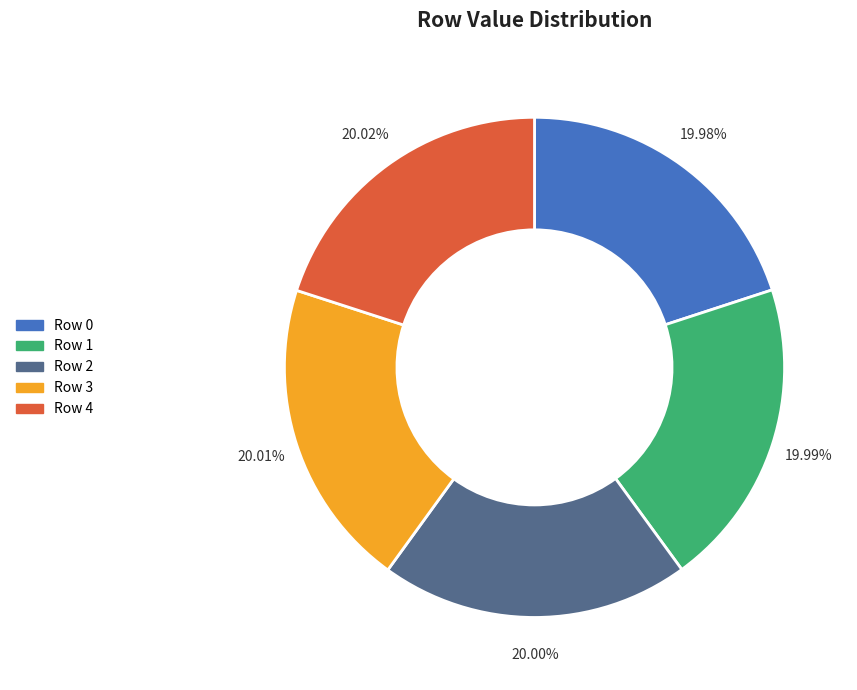

Is there any slice that represents more than half of the pie?

No